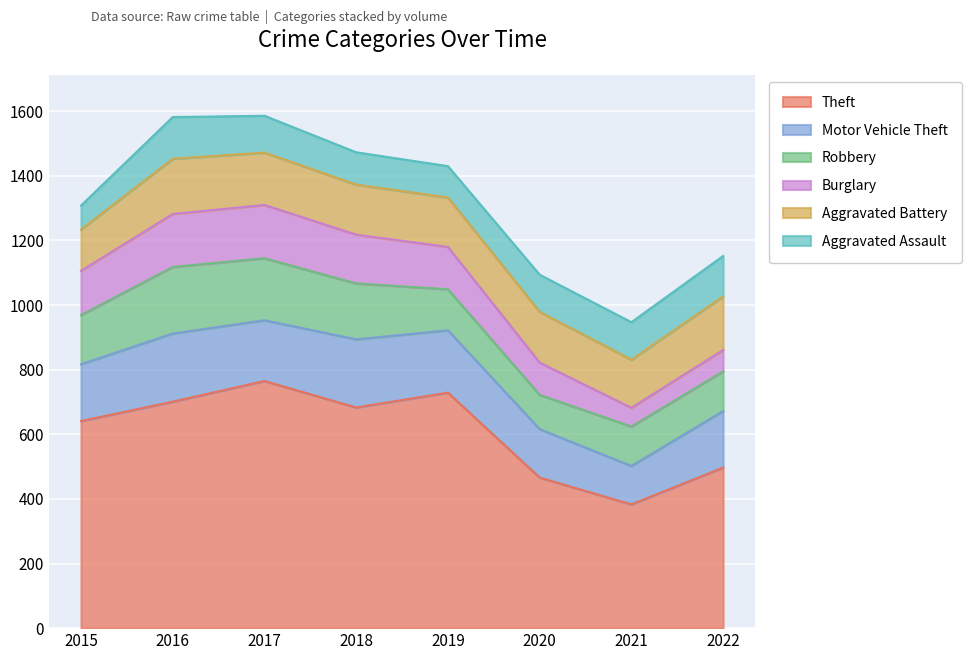

Which series ends up on top after the final intersection of Robbery and Aggravated Assault?

Aggravated Assault